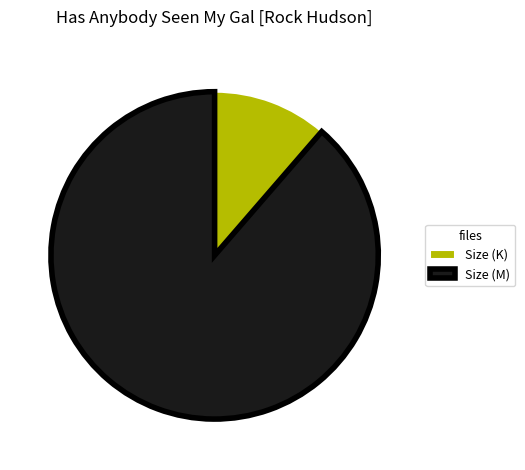

The Size (M) slice represents 89% of the pie. True or false?

True